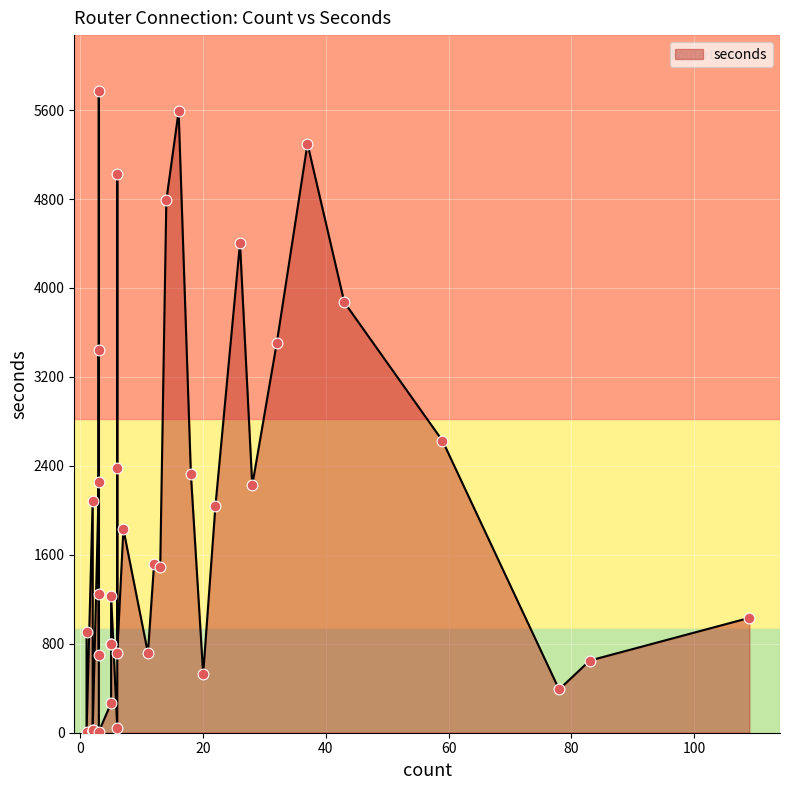

What is the change in value from 3 to 13?

-4287